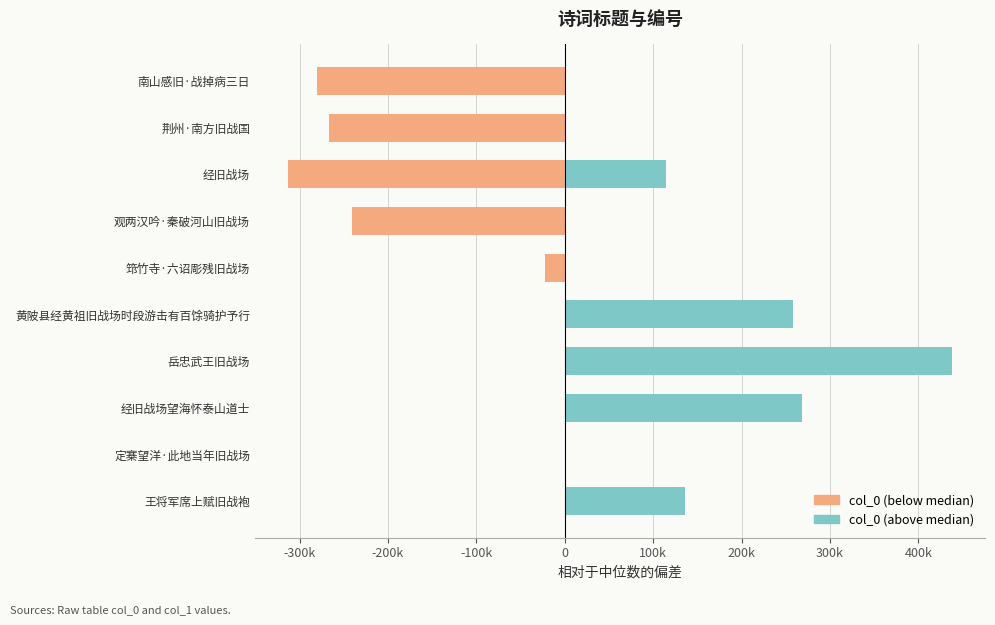

What is the change in value from 荆州·南方旧战国 to 经旧战场?

-45918